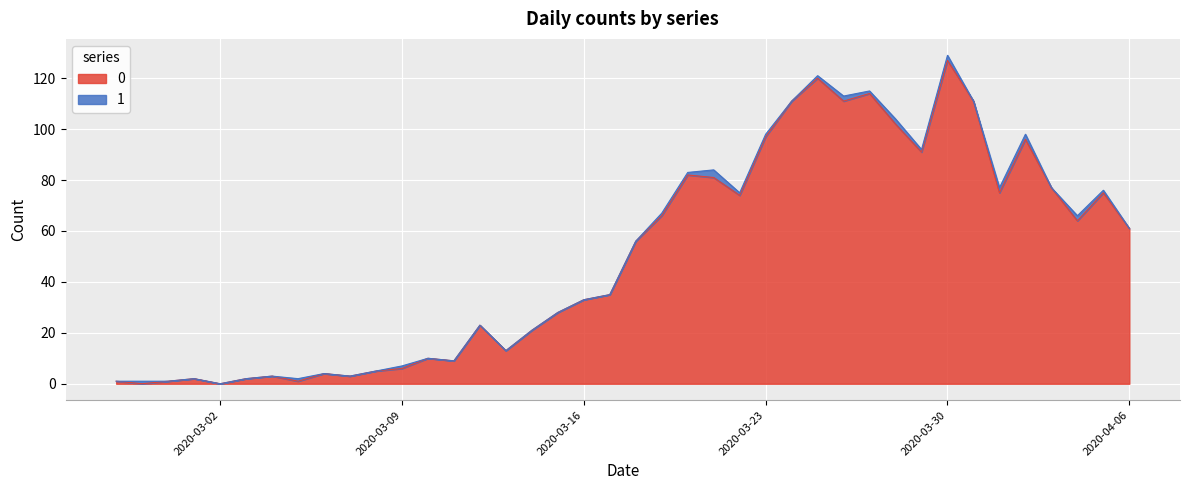

What is the difference between the maximum and second lowest values?

127